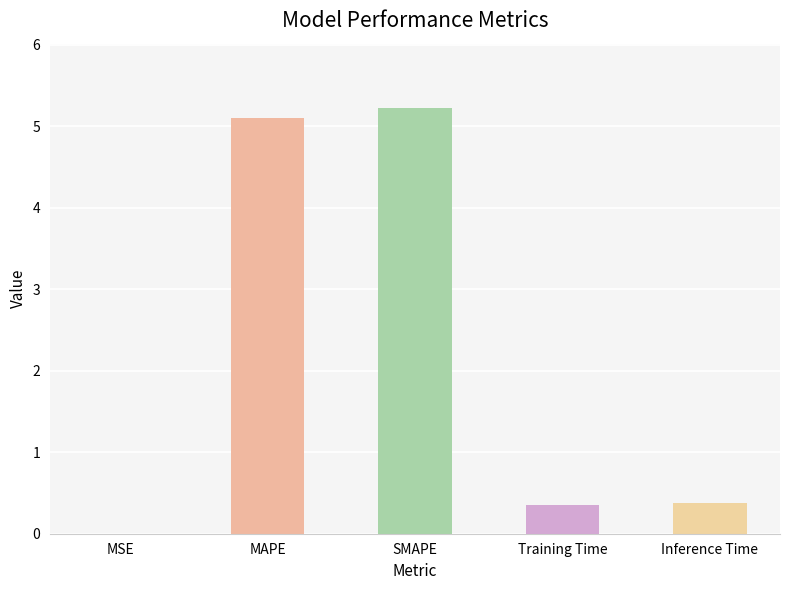

Approximately how many times larger is the value at Inference Time compared to MAPE?

0.1